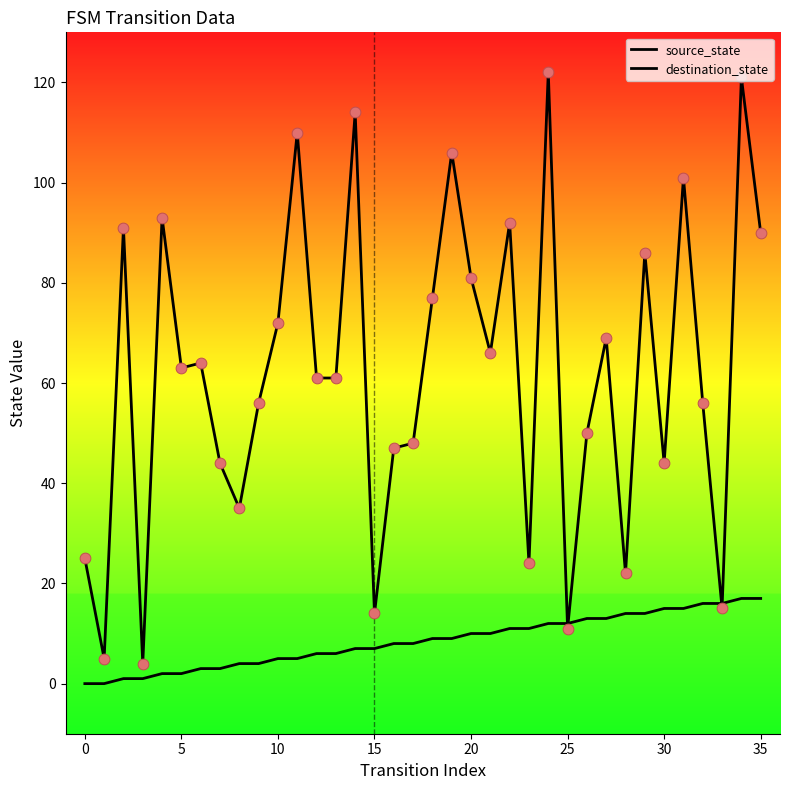

Which series has the largest total across all categories?

destination_state